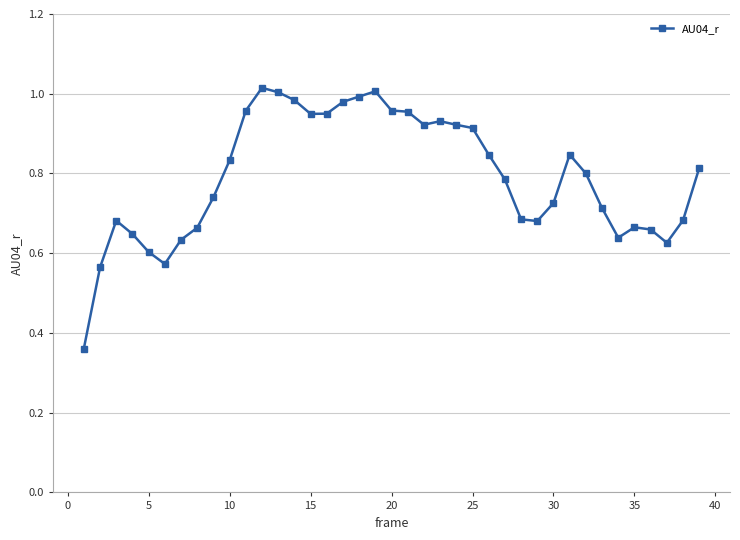

True or false: the data has more than 1 interior local peaks.

True